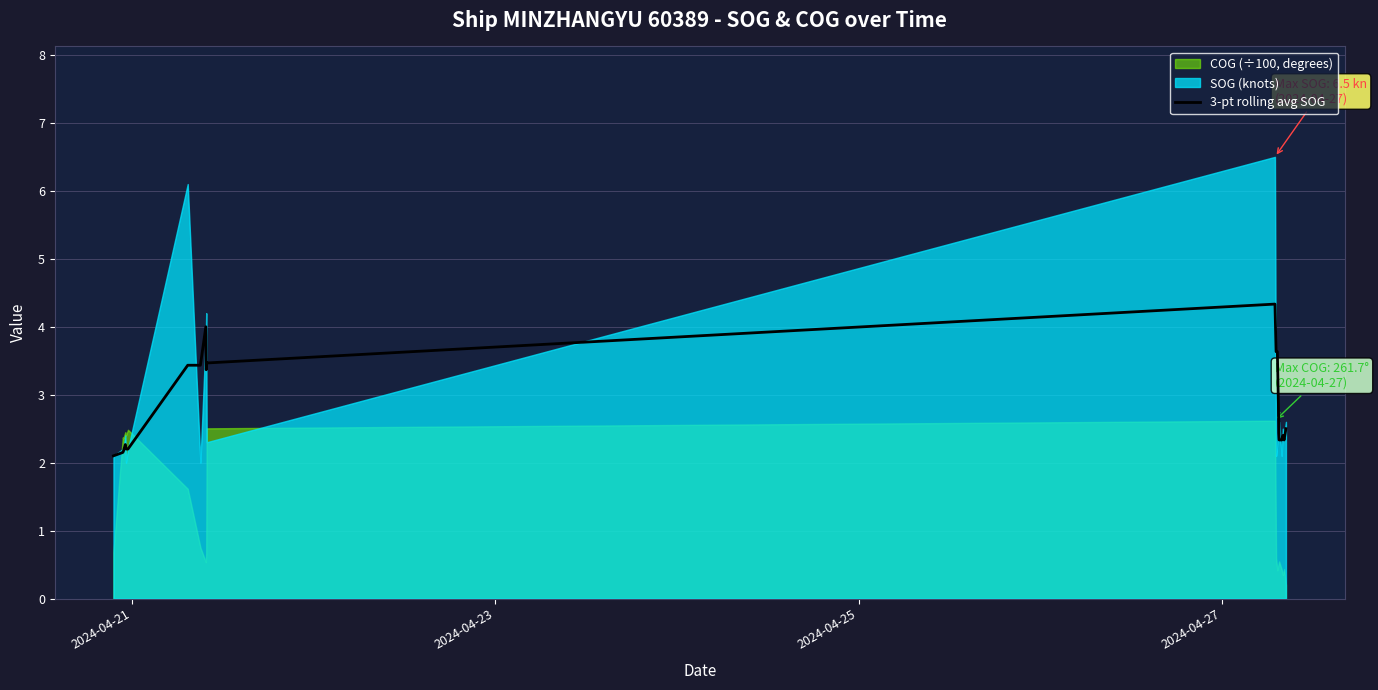

What is the maximum value for 3-pt rolling avg SOG?

4.3